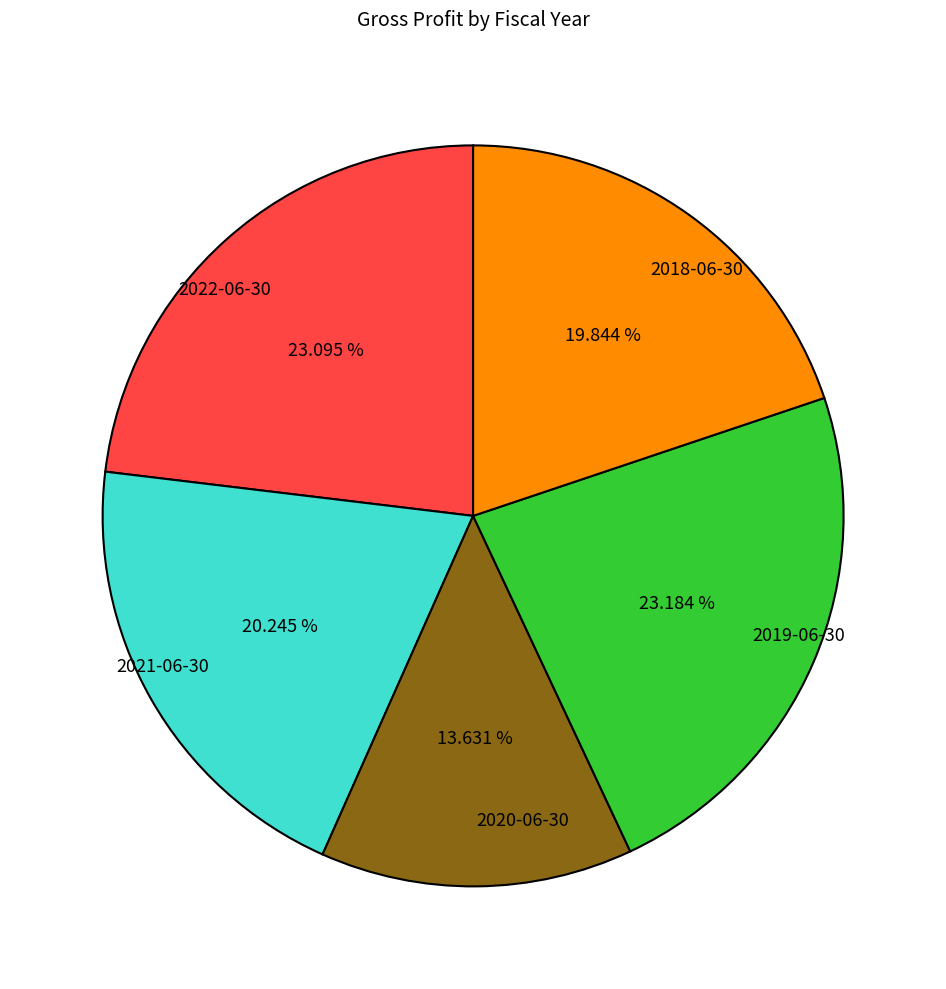

How many slices are in this pie chart?

5